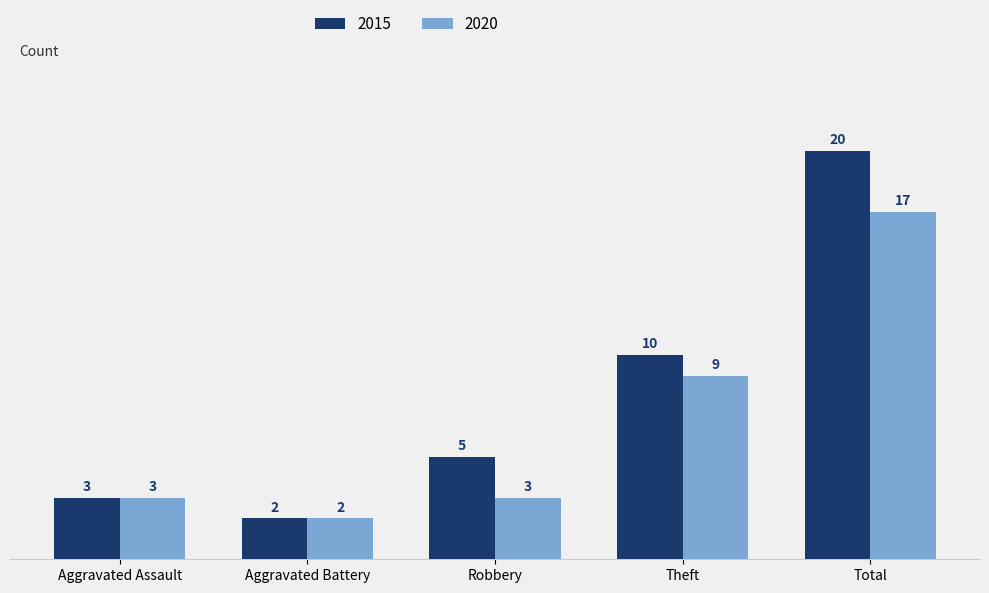

What is the sum of all 2015 values?

40